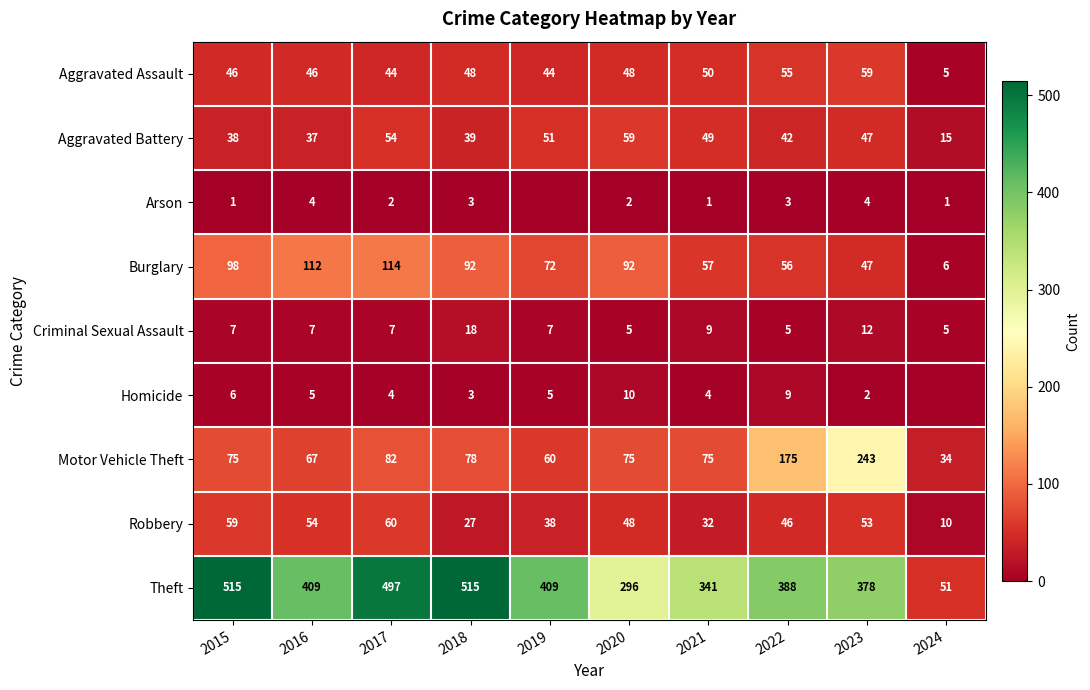

How many data points in Robbery are less than 48?

5